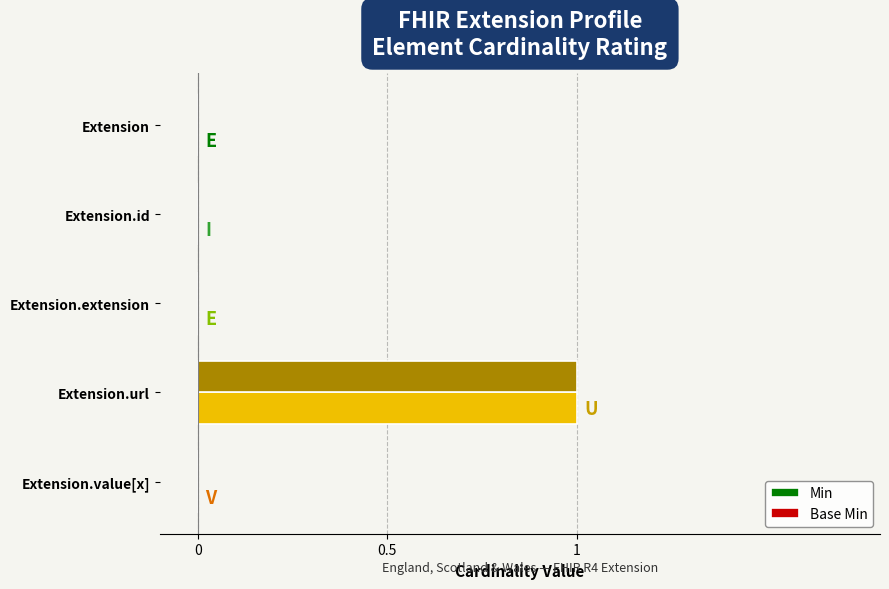

At which category is the sum across all series the highest?

Extension.url